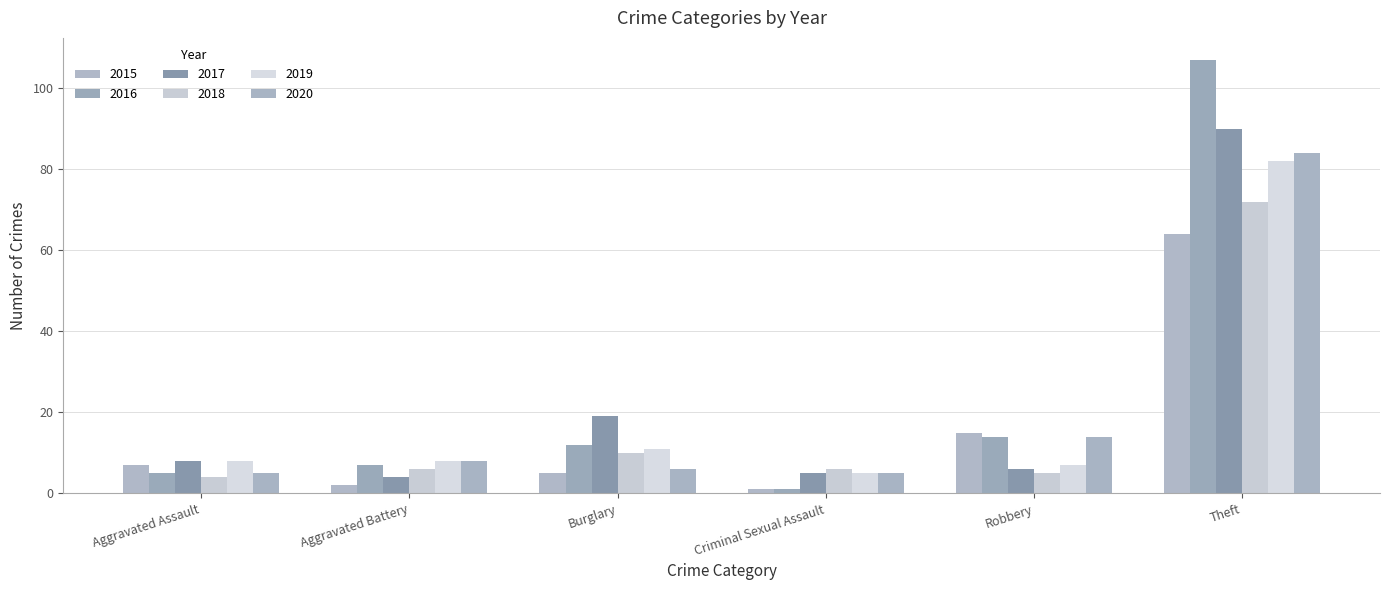

Does the chart contain any negative values?

No